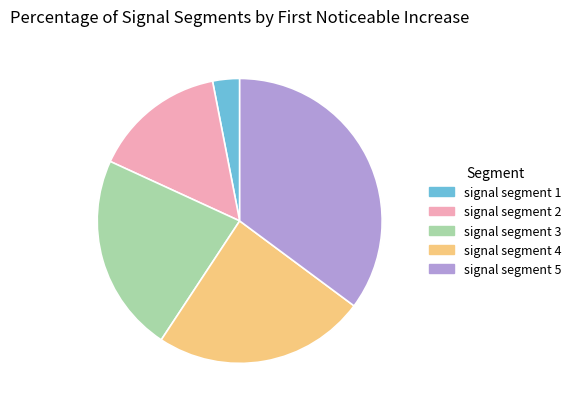

Which slice is the largest?

signal segment 5